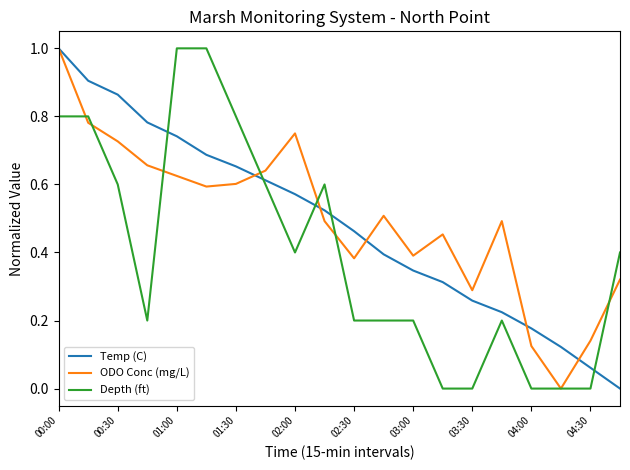

Which series ends up on top after the final intersection of Depth (ft) and Temp (C)?

Depth (ft)